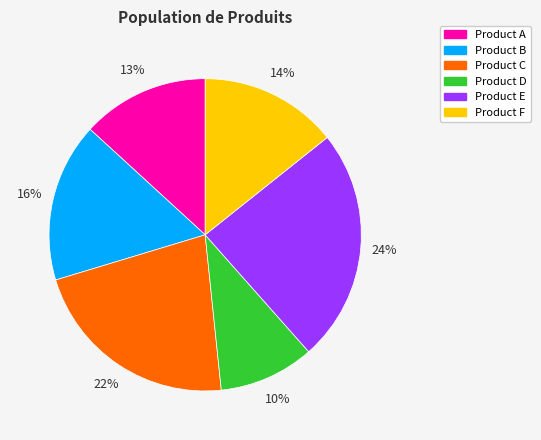

Does any single category account for the majority?

No